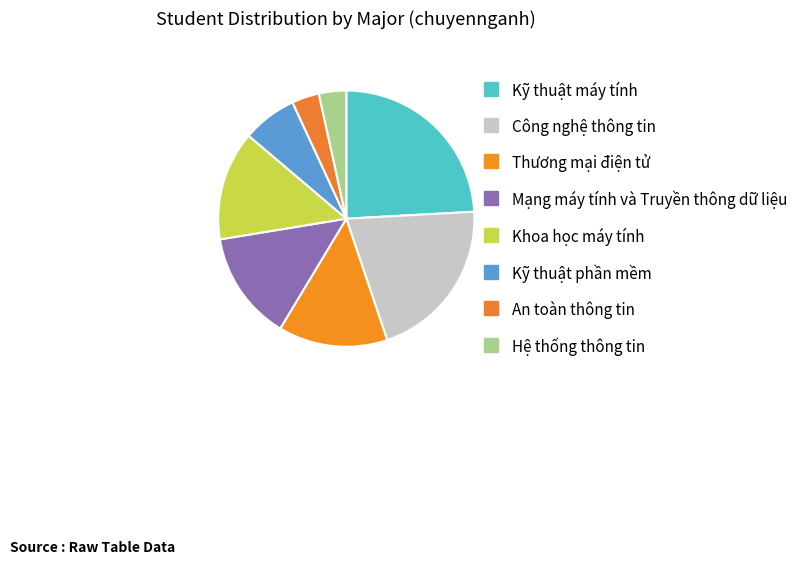

Does Thương mại điện tử represent more than half of the total?

No